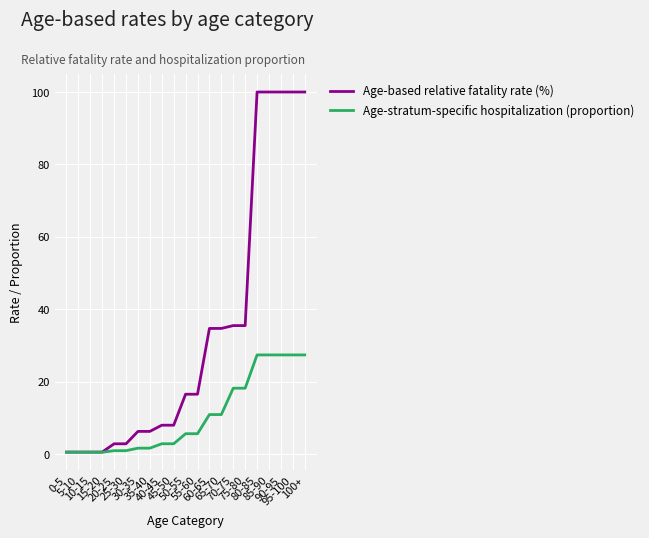

What is the maximum value for Age-stratum-specific hospitalization (proportion)?

27.4